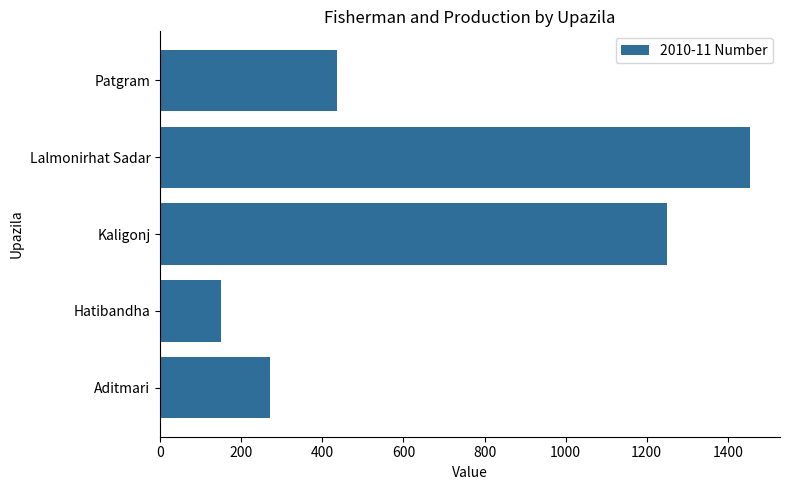

What is the difference between the maximum and minimum values?

1306